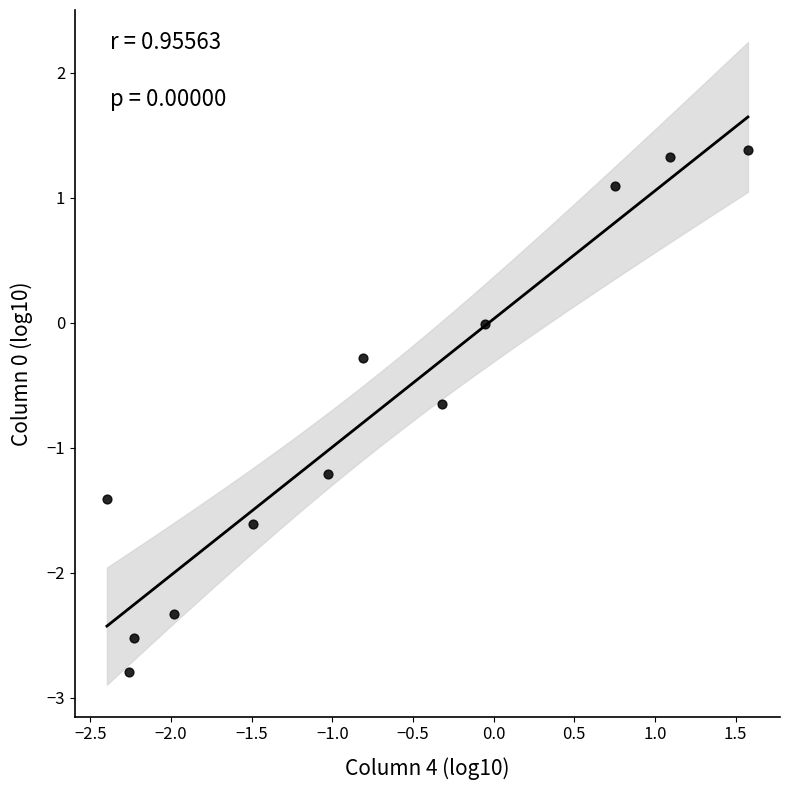

What is the average X value?

-0.8